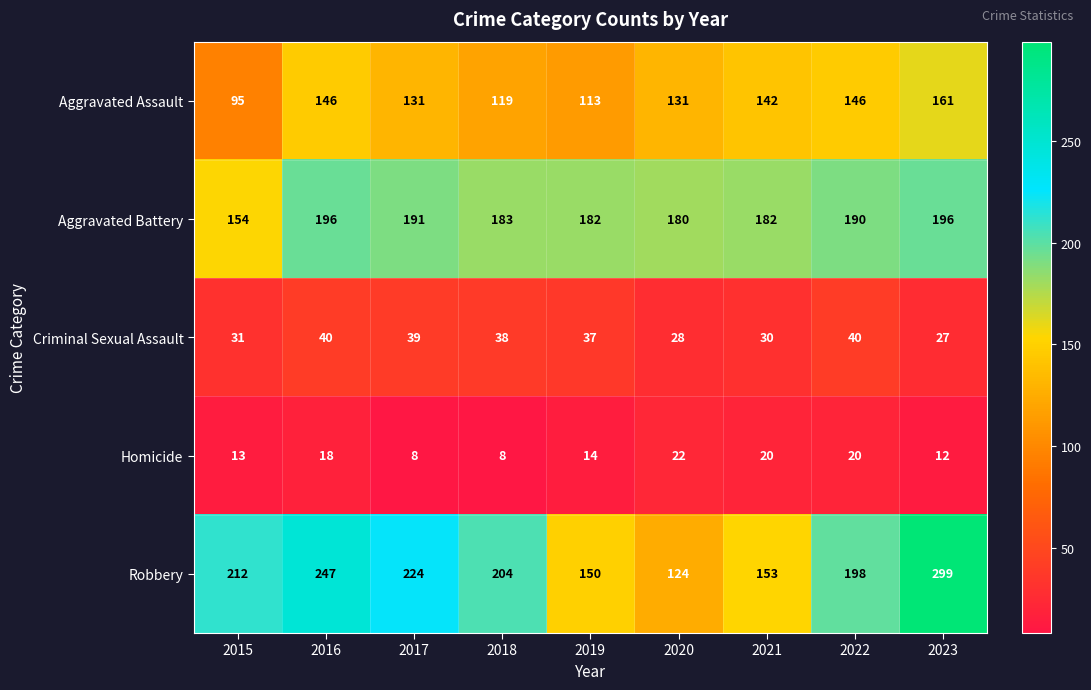

Where does the Homicide series first go above 14?

2016